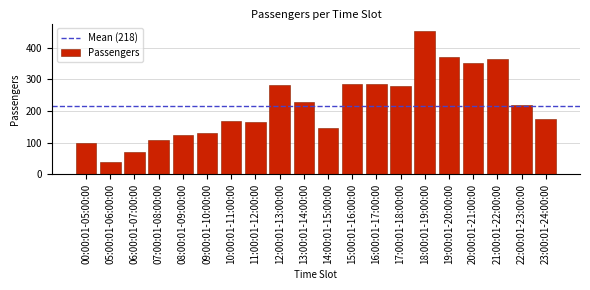

Is it true that the value at 16:00:01-17:00:00 is 138?

False